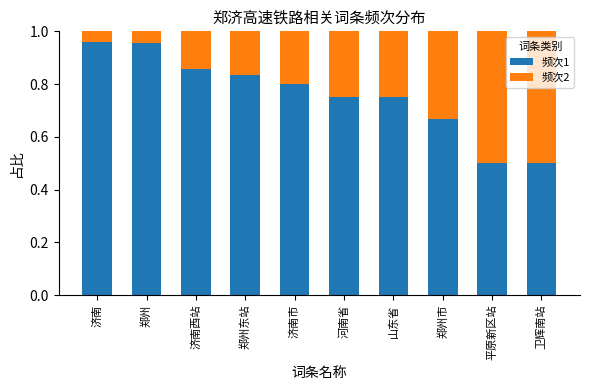

What is the sum of the 频次1 values at 山东省 and 河南省?

1.5